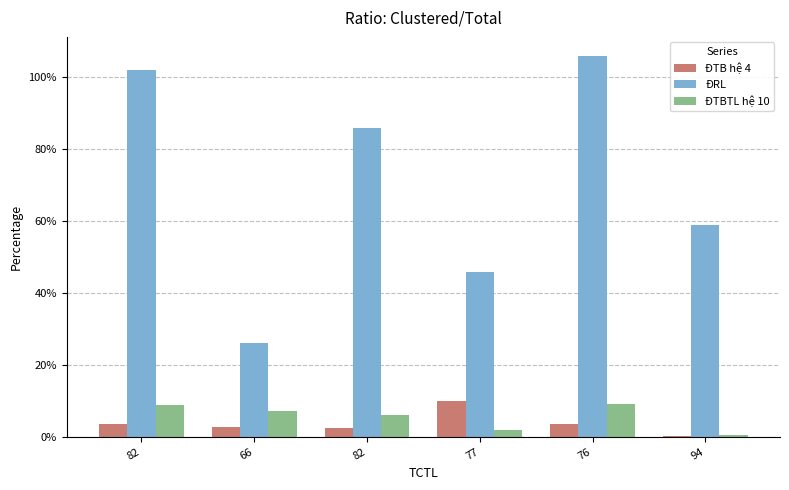

What is the smallest value displayed?

0.2